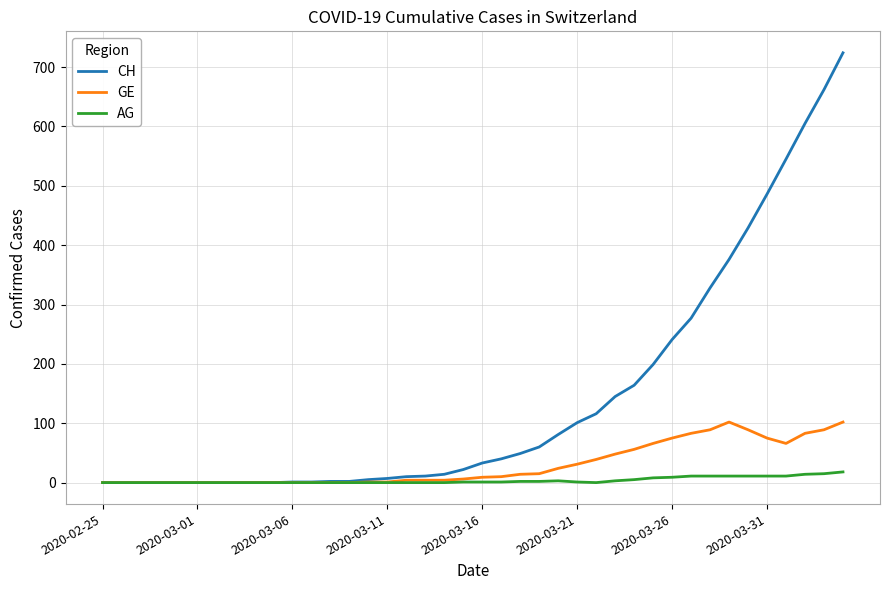

Which series has the largest range (max minus min)?

CH